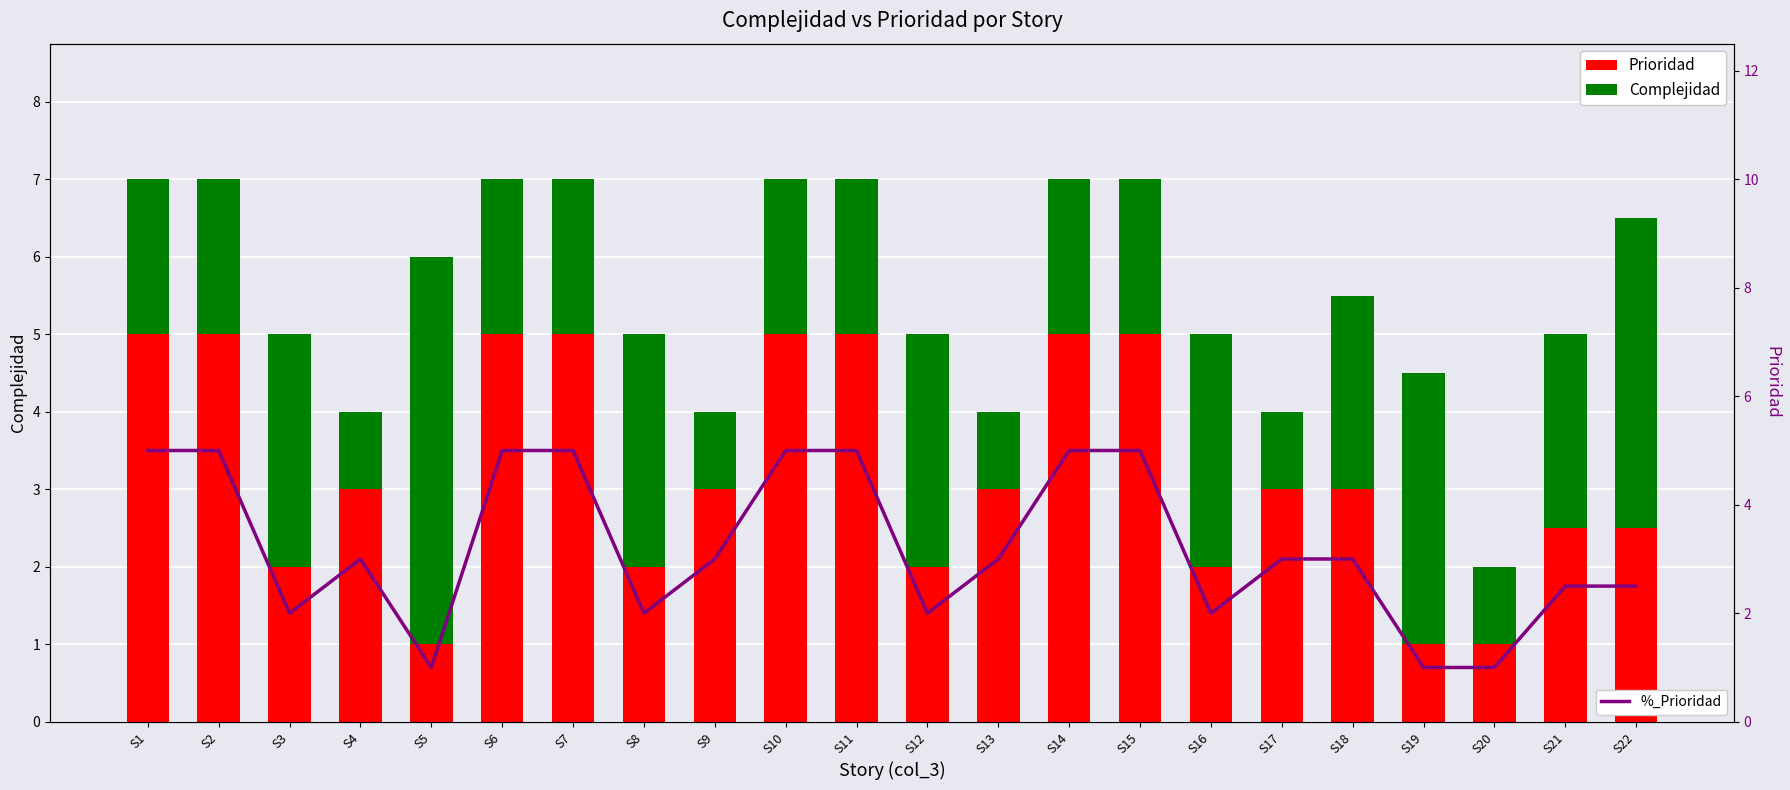

The value of Complejidad at S15 is 2.0. True or false?

True